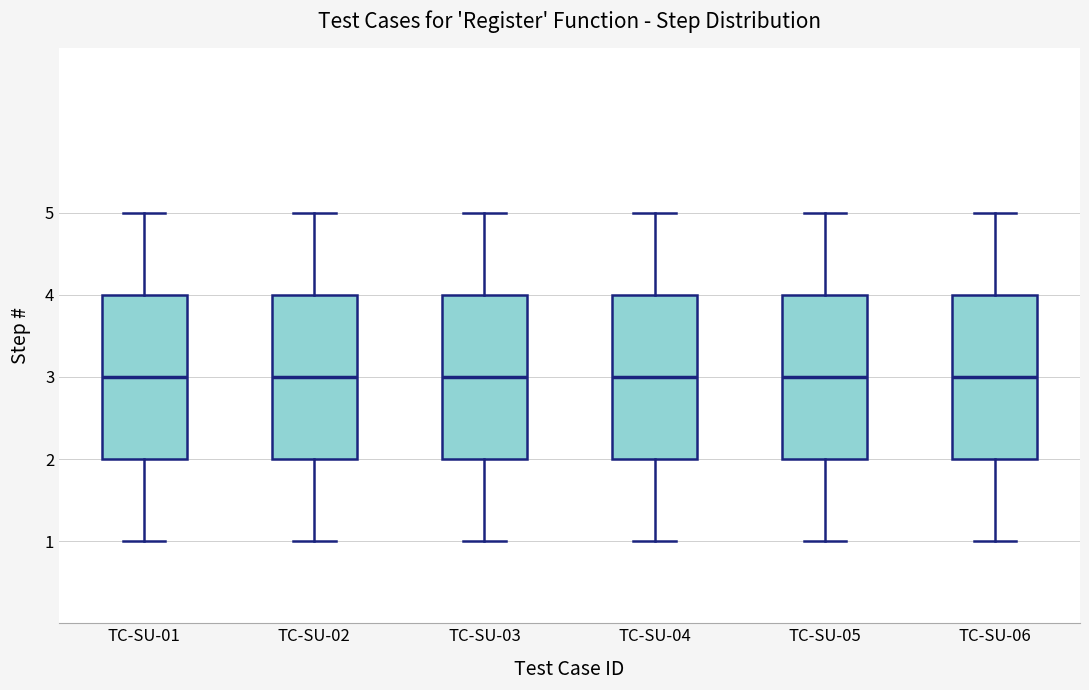

Reading left to right, transcribe this box plot: for each box, give where its median line is, the range the box spans, and where its two whiskers end, as read against the y-axis. The values are not printed on the chart, so give them approximately, as read against the axis.

TC-SU-01: median 3, box 2 to 4, whiskers 1 to 5
TC-SU-02: median 3, box 2 to 4, whiskers 1 to 5
TC-SU-03: median 3, box 2 to 4, whiskers 1 to 5
TC-SU-04: median 3, box 2 to 4, whiskers 1 to 5
TC-SU-05: median 3, box 2 to 4, whiskers 1 to 5
TC-SU-06: median 3, box 2 to 4, whiskers 1 to 5